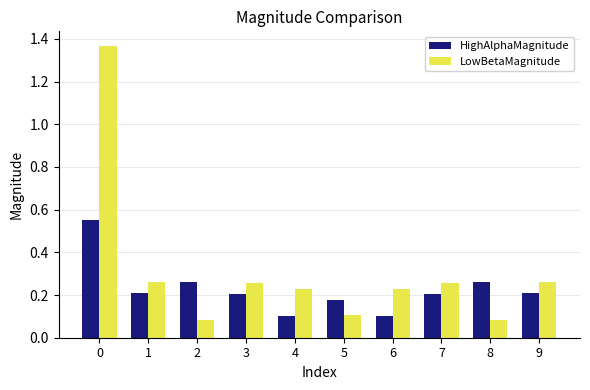

Which series has the largest total across all categories?

LowBetaMagnitude